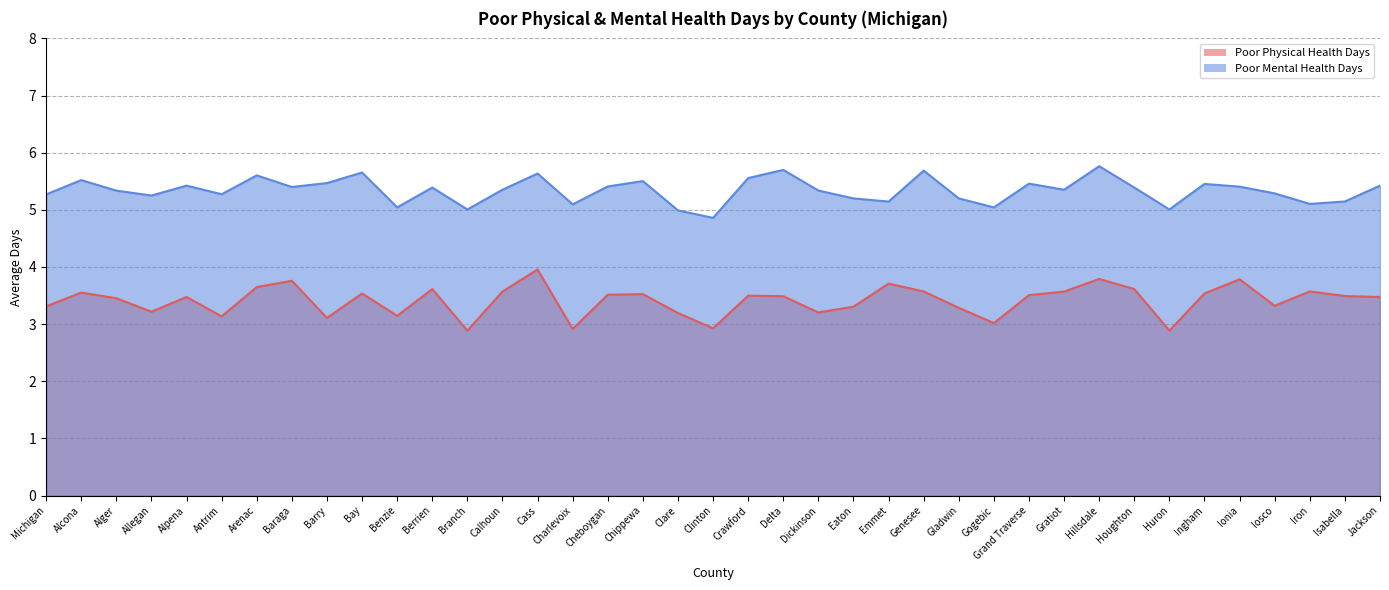

True or false: Poor Physical Health Days and Poor Mental Health Days cross at least once.

False